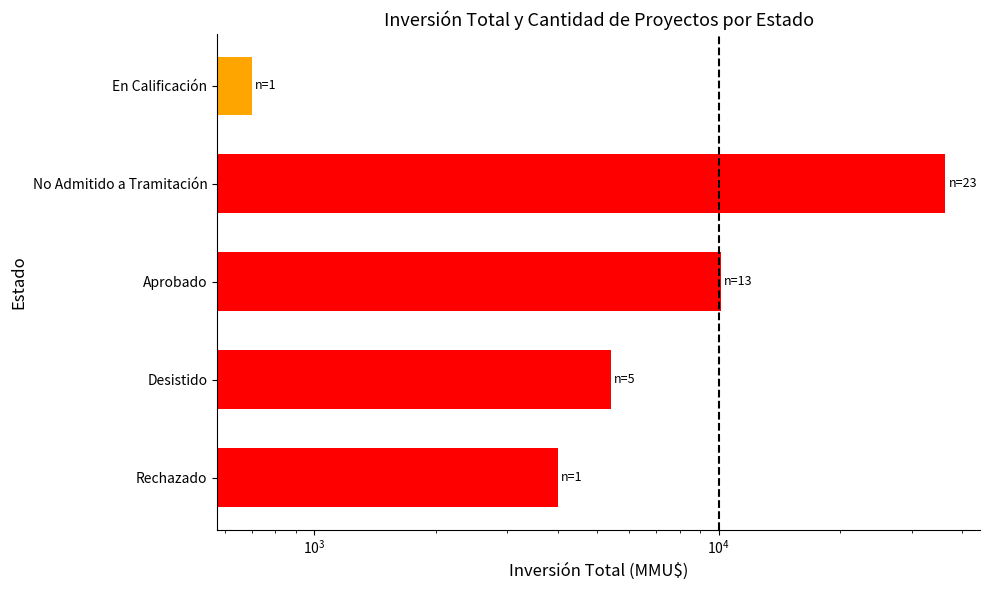

What is the minimum value shown in the chart?

700